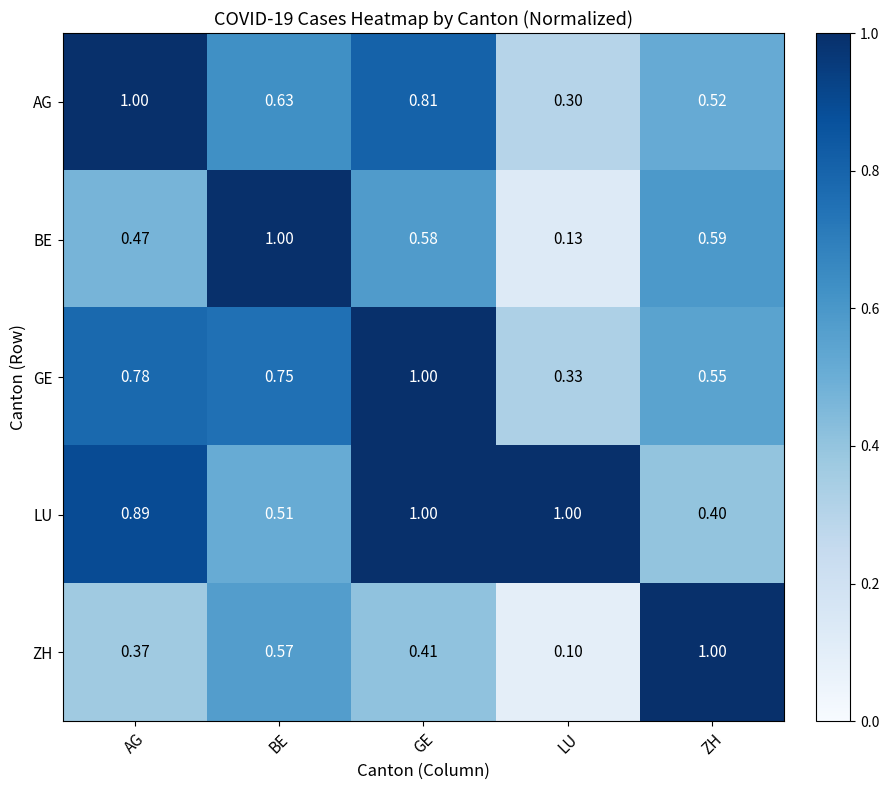

At which category is the sum across all series the highest?

GE